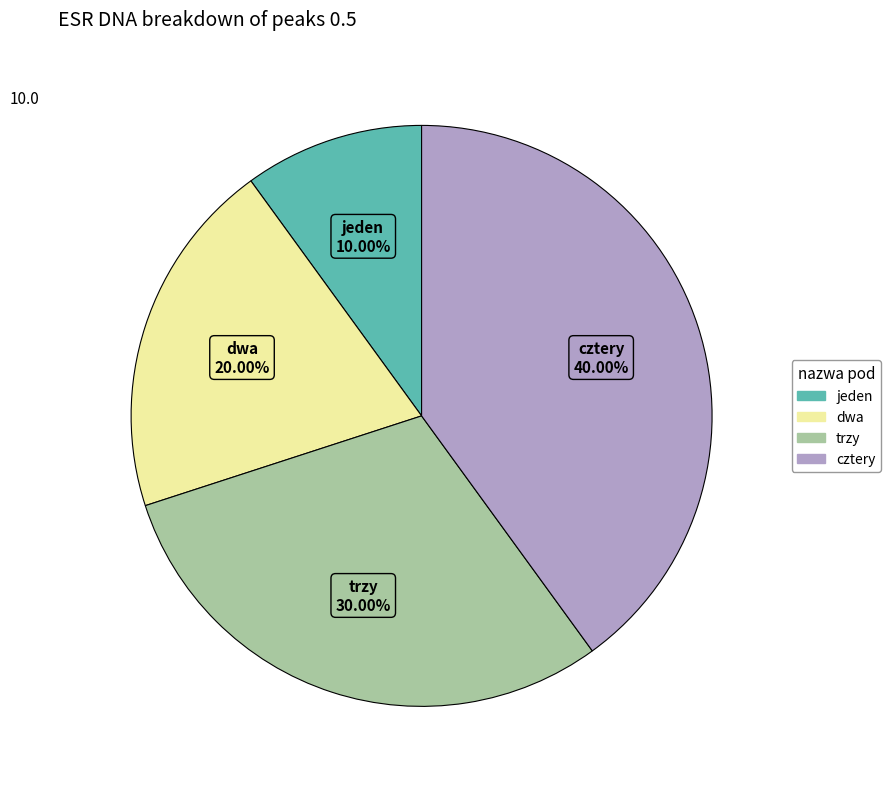

Is it true that jeden is 4% of the pie?

False